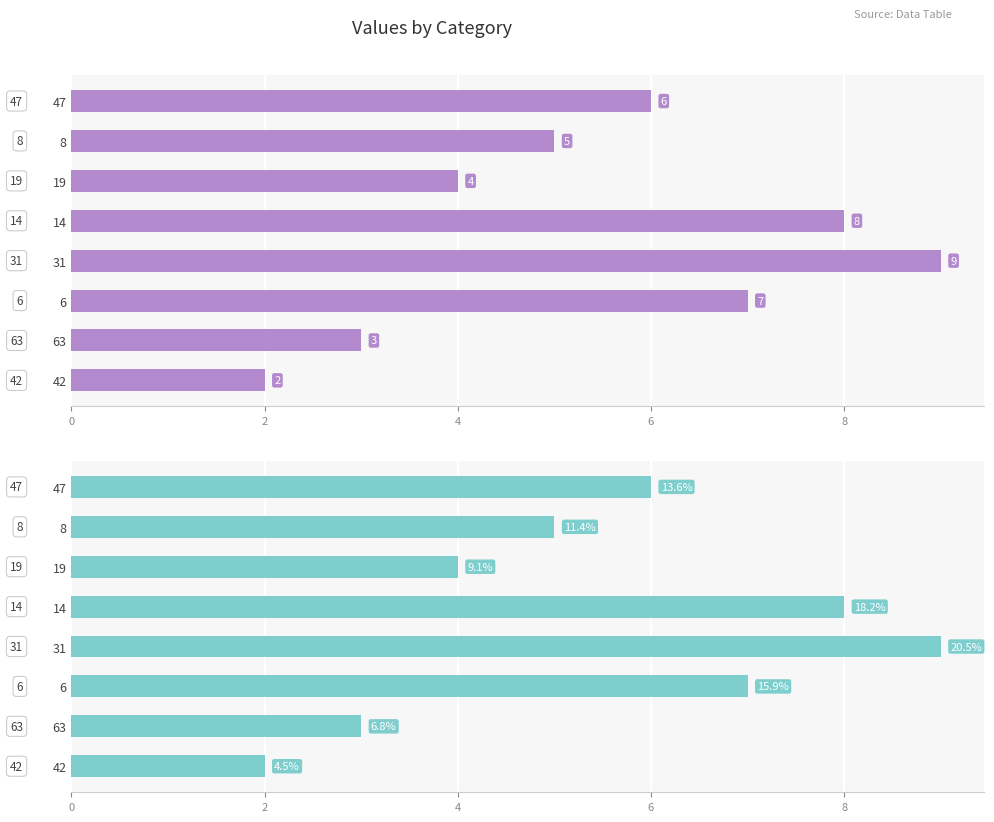

True or false: the data shows 7 at 19.

False